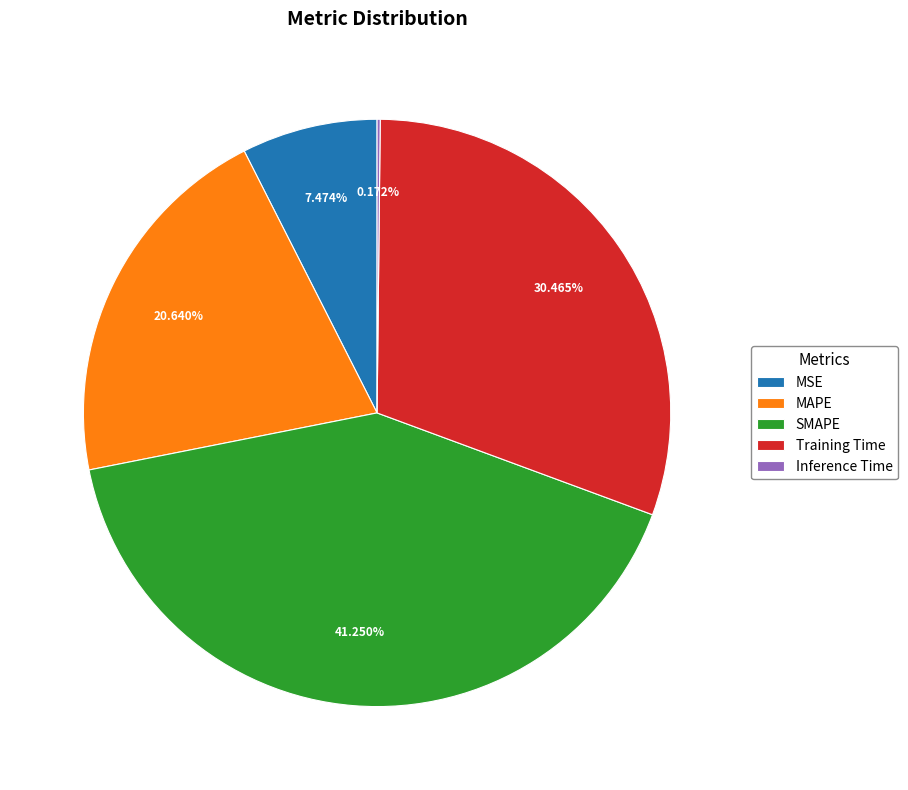

To the nearest percent, what is the average slice percentage?

20%